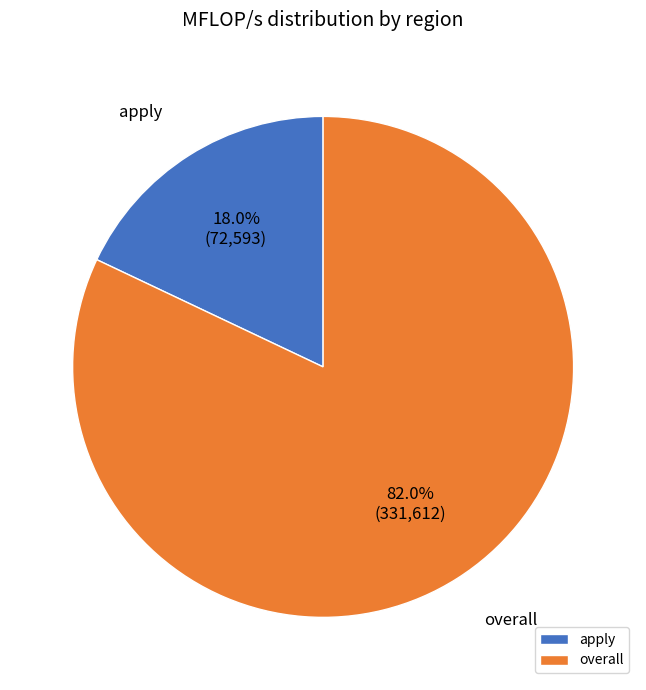

Which category has the smallest portion of the pie?

apply